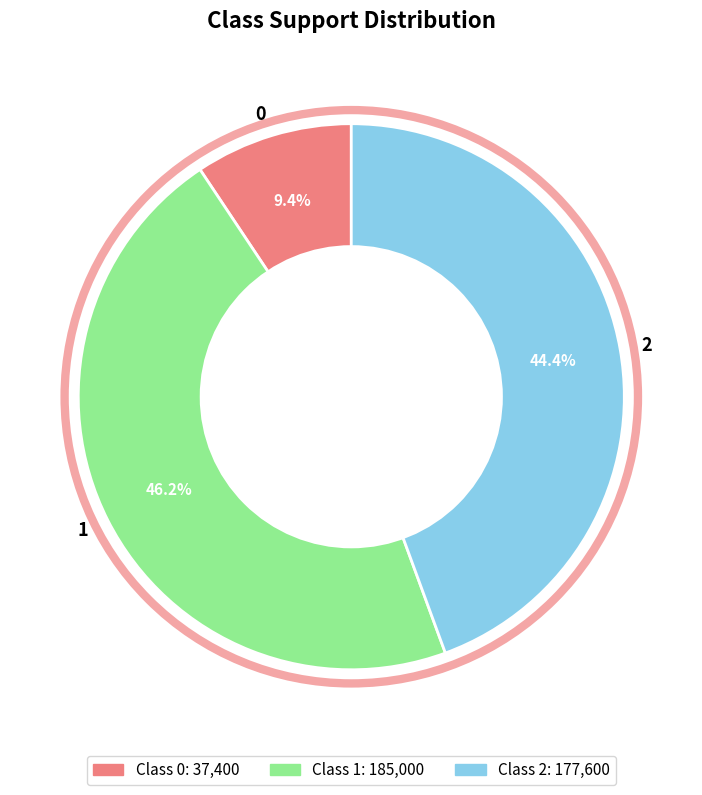

How much of the chart is everything except 1?

53.8%